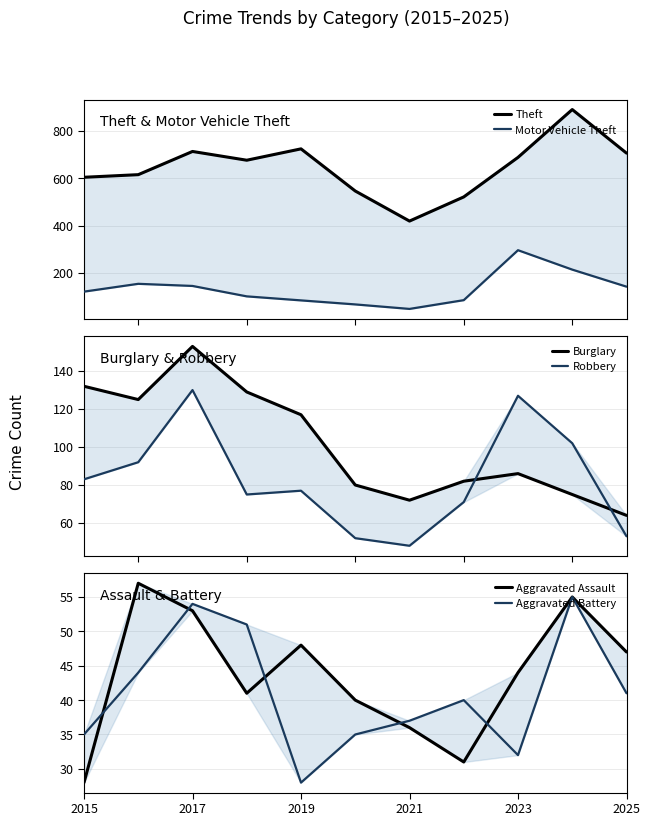

Is the value of Theft at 2017 greater than the value of Aggravated Battery at 2025?

Yes